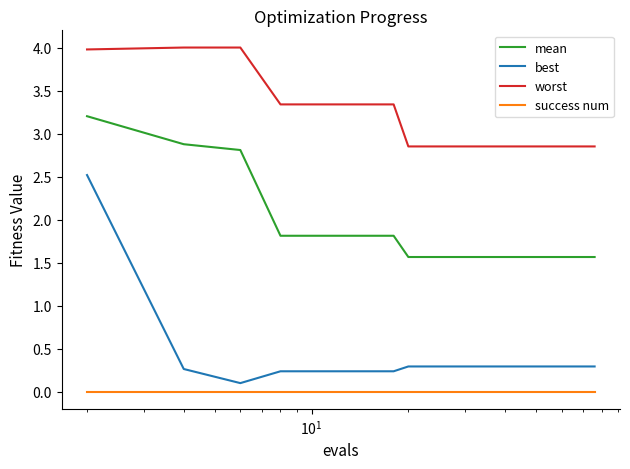

True or false: success num and best cross at least once.

False